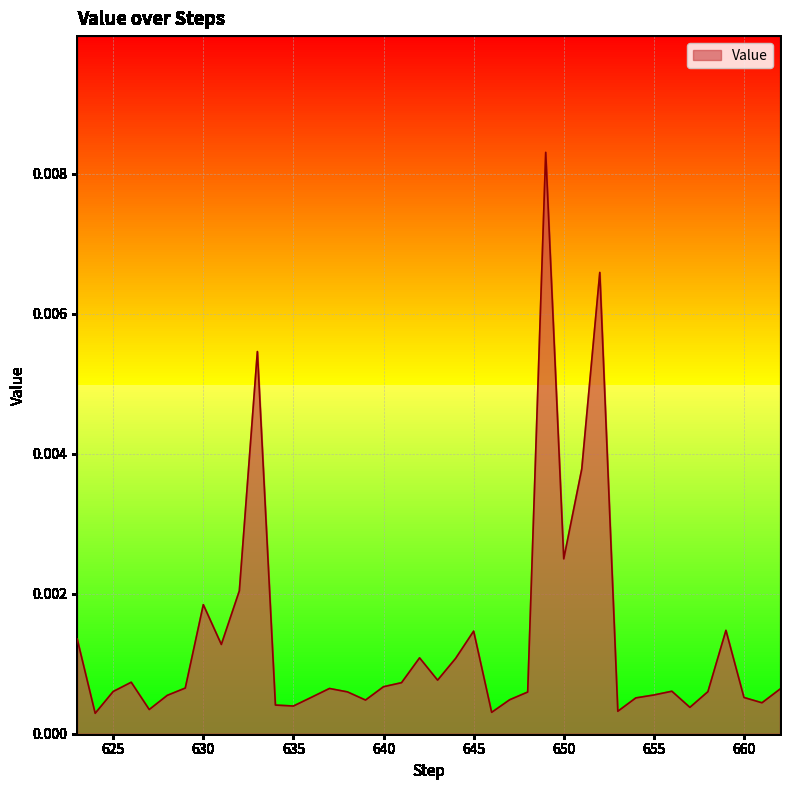

Does the chart display data point markers on the line(s)?

No